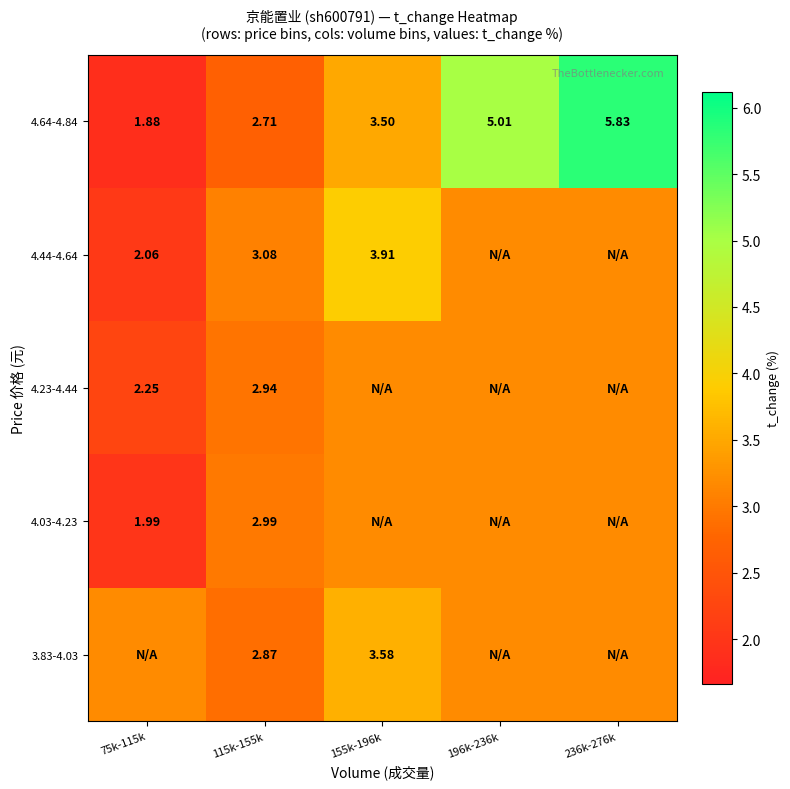

Is the value of 4.44-4.64 at 75k-115k greater than the value of 4.03-4.23 at 75k-115k?

Yes